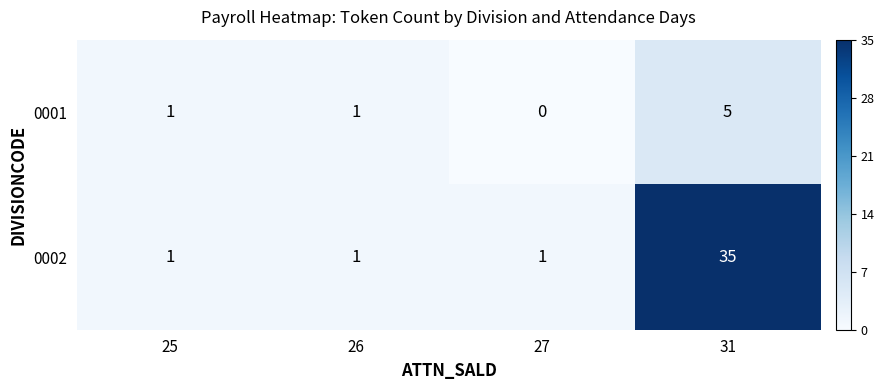

Rank the series by their maximum value, from highest to lowest.

0002, 0001